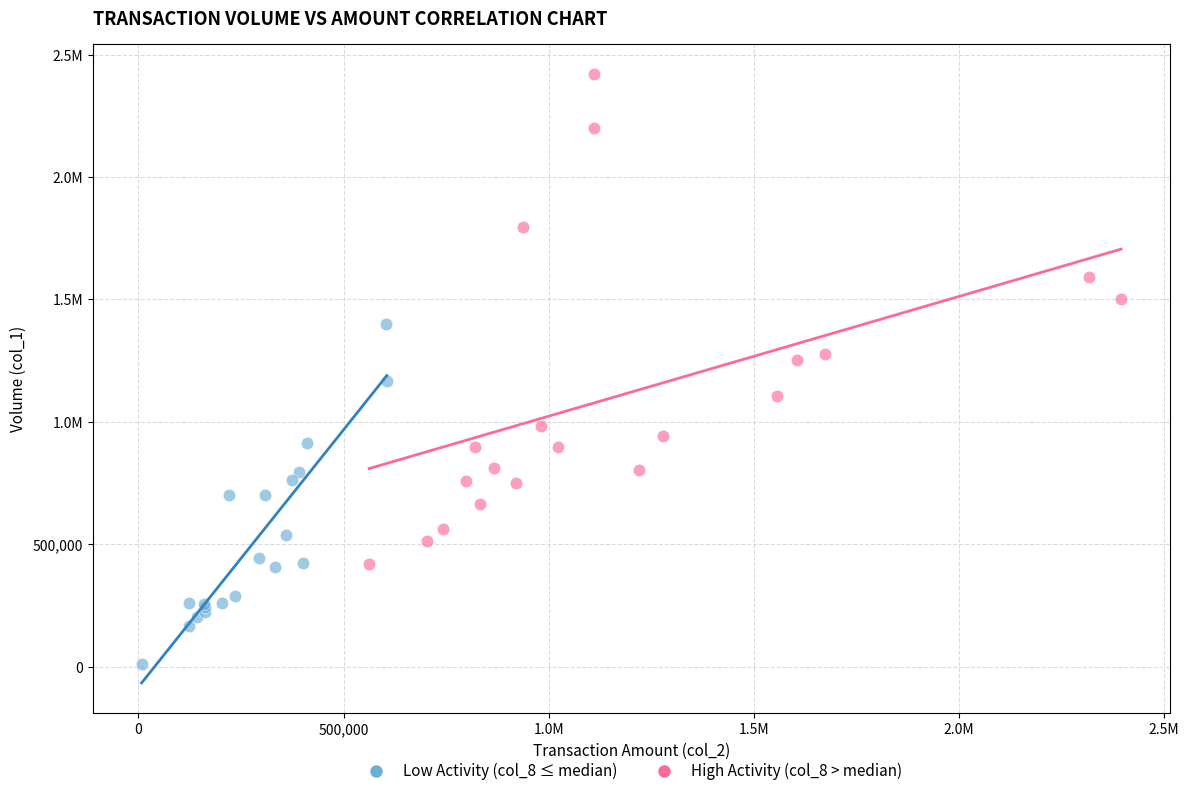

What are all the series names shown in the legend?

Low Activity (col_8 ≤ median), High Activity (col_8 > median)